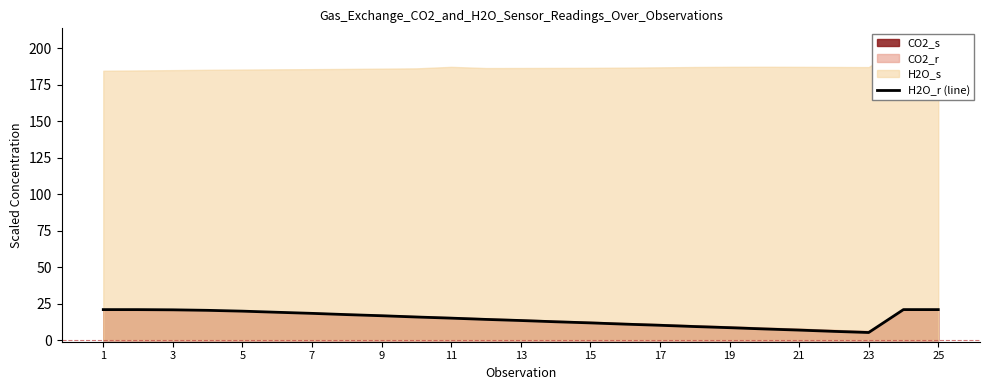

The H2O_r (line) series shows 19.9 at 5. True or false?

True